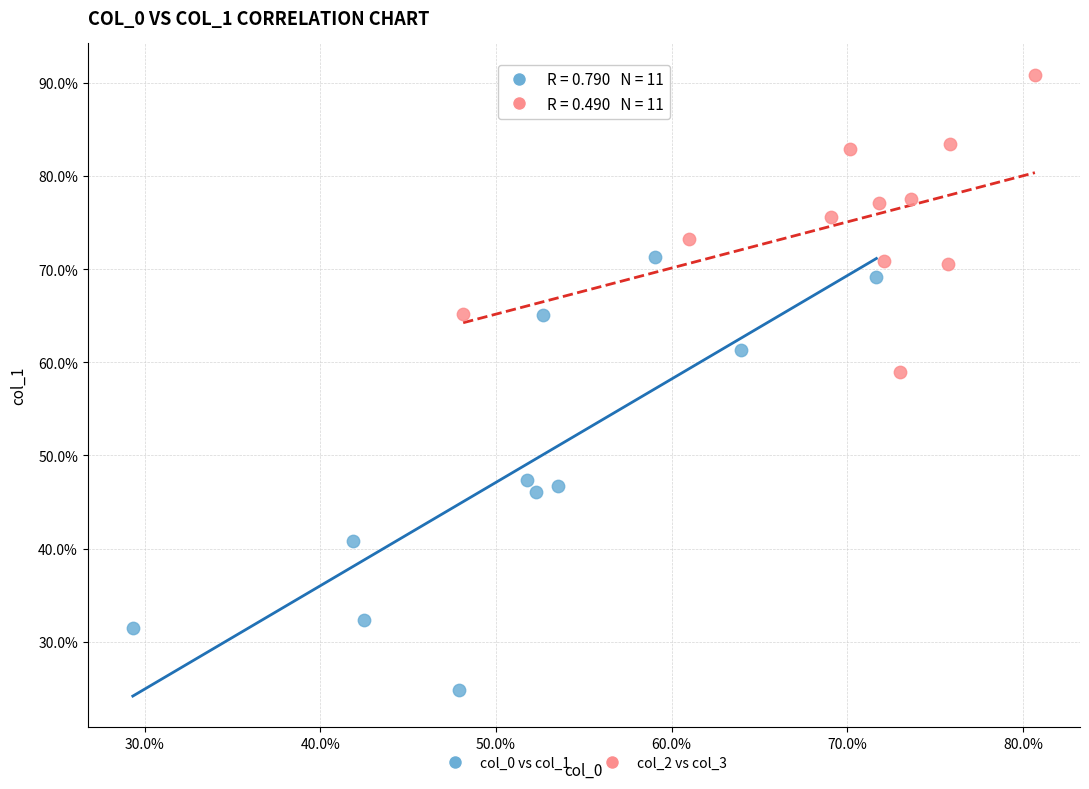

Which series reaches the minimum Y coordinate?

col_0 vs col_1